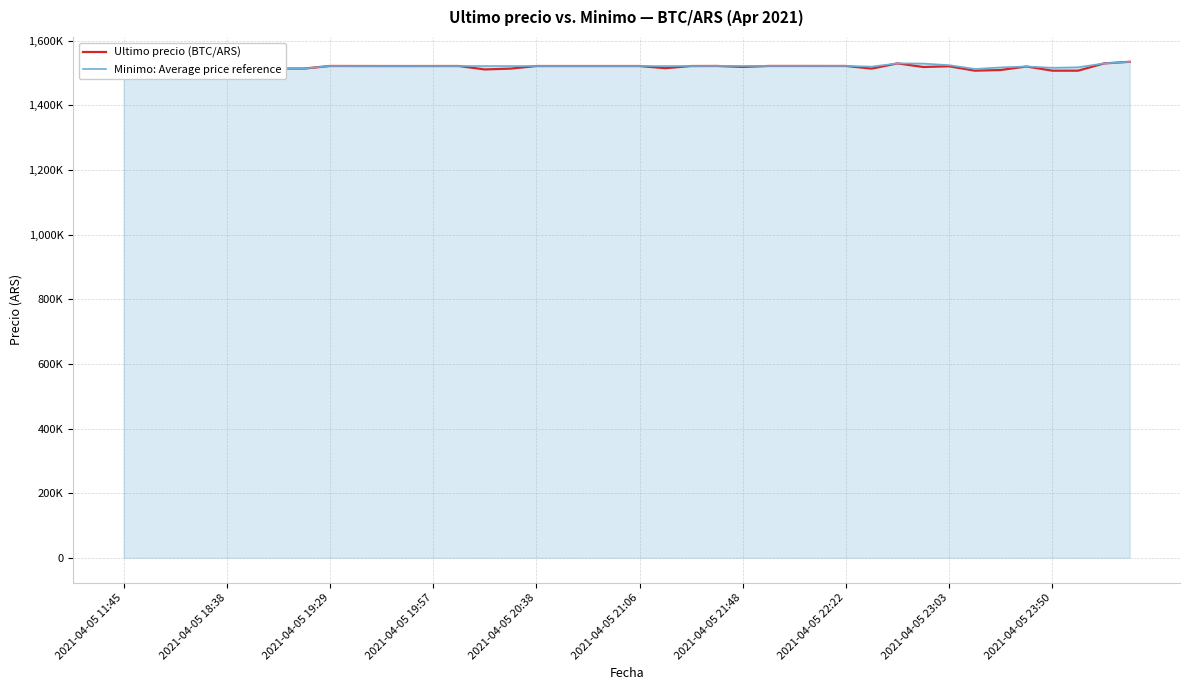

Does the chart have visible grid lines?

Yes